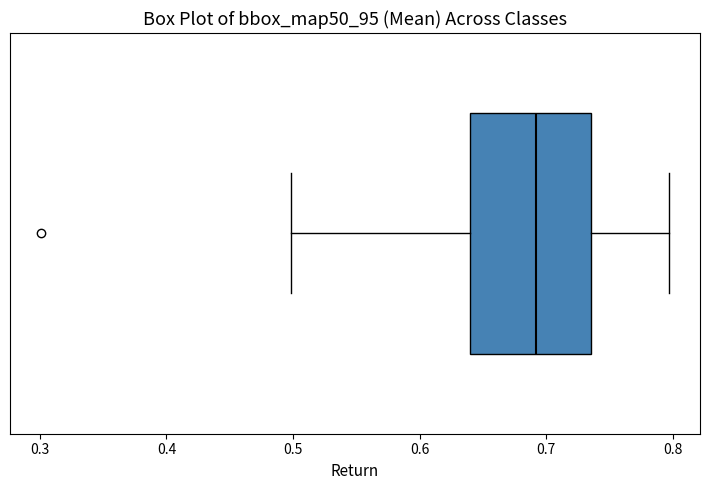

Transcribe this box plot: give where the median line is, the range the box spans, and where the two whiskers end, as read against the x-axis. The values are not printed on the chart, so give them approximately, as read against the axis.

median 0.69, box 0.64 to 0.74, whiskers 0.50 to 0.80